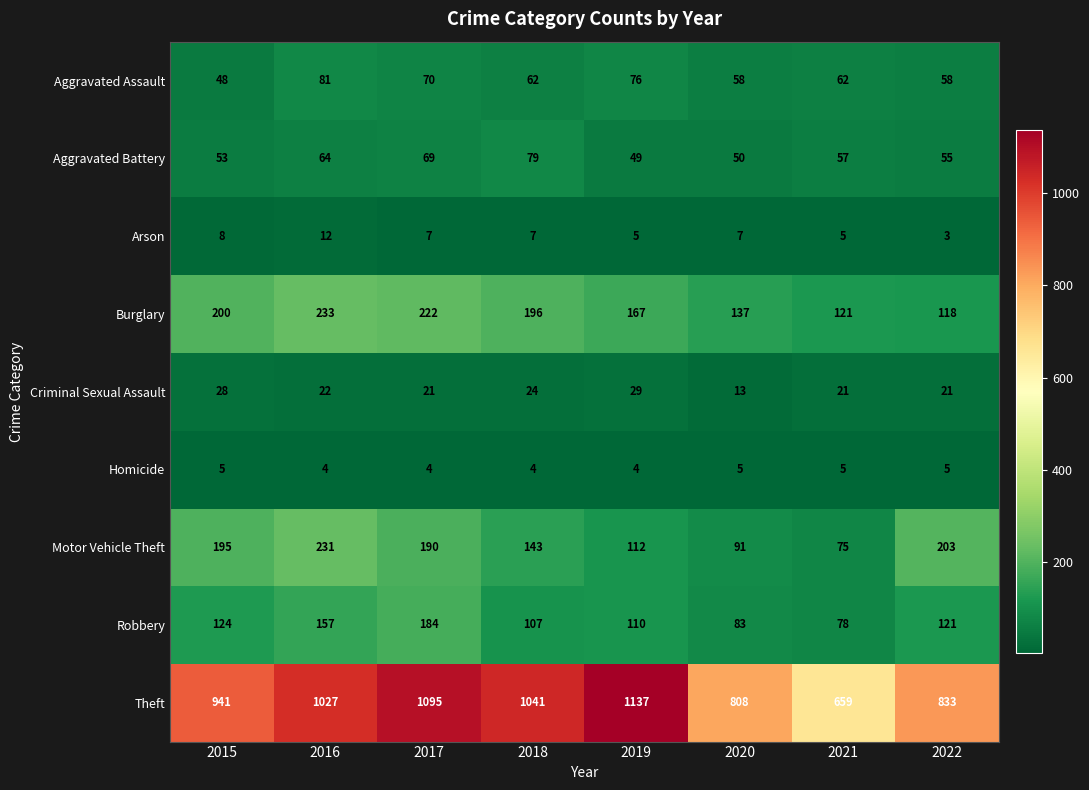

What is the difference between the Aggravated Battery values at 2019 and 2015?

4